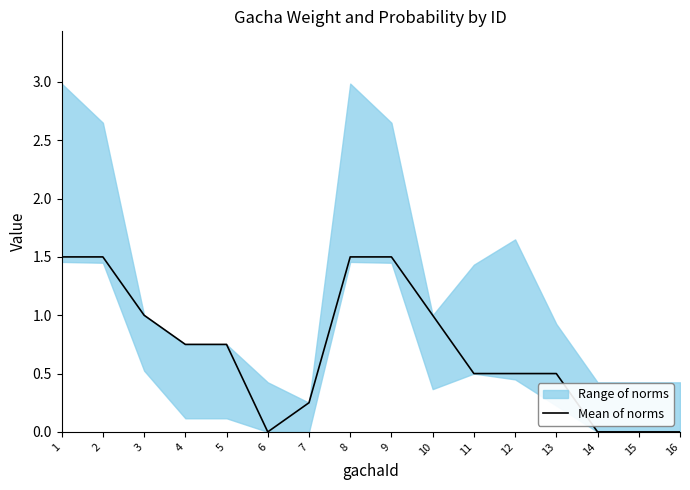

What is the difference between the maximum and minimum values?

1.5